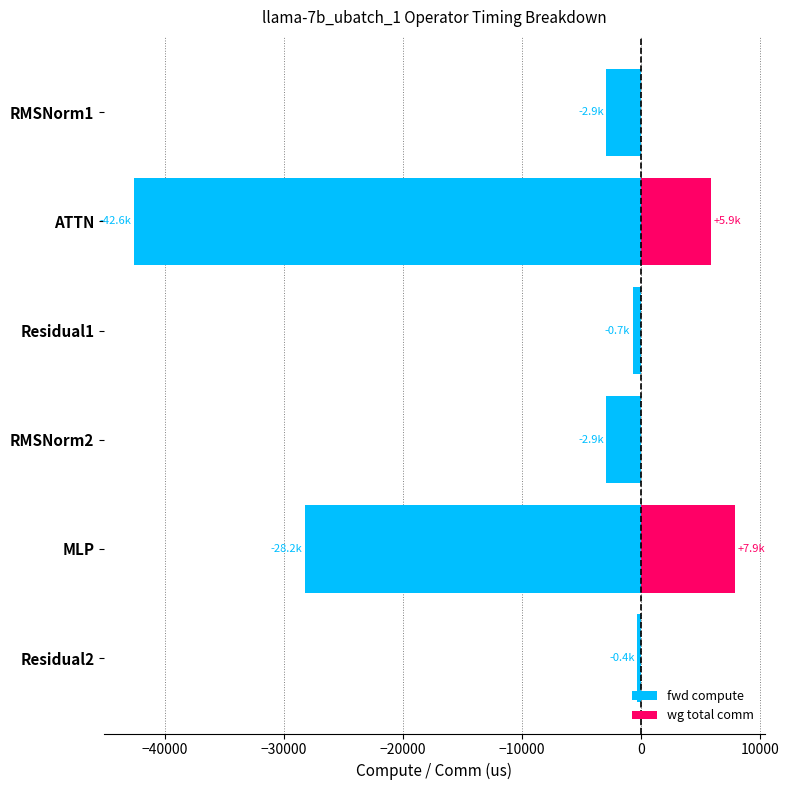

How many values in wg total comm are above zero?

2